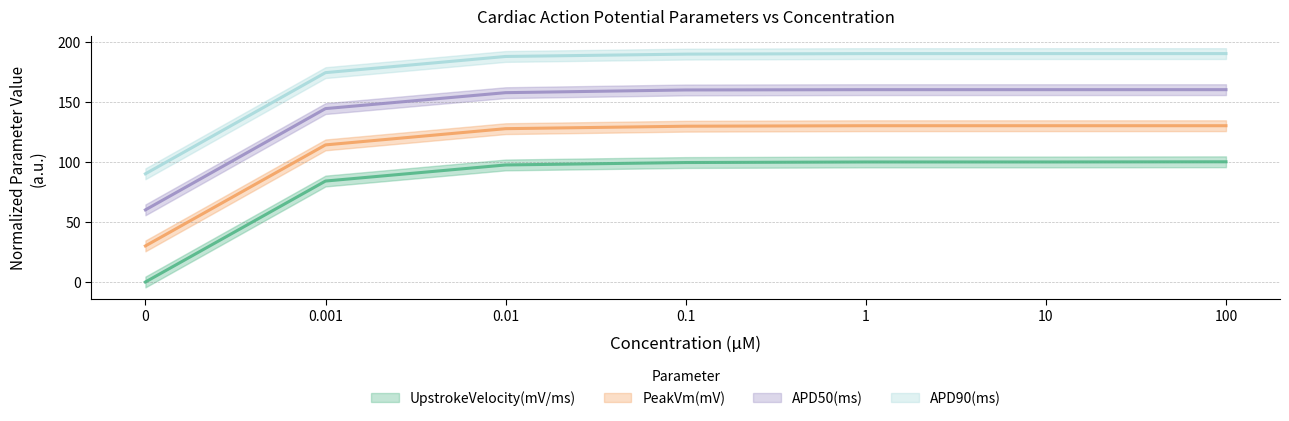

What is the difference between the maximum and minimum values in the PeakVm(mV) series?

100.0